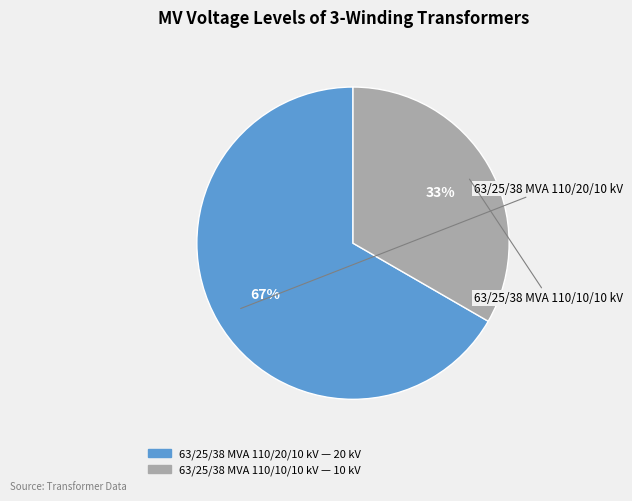

True or false: 63/25/38 MVA 110/10/10 kV accounts for 33% of the total.

True